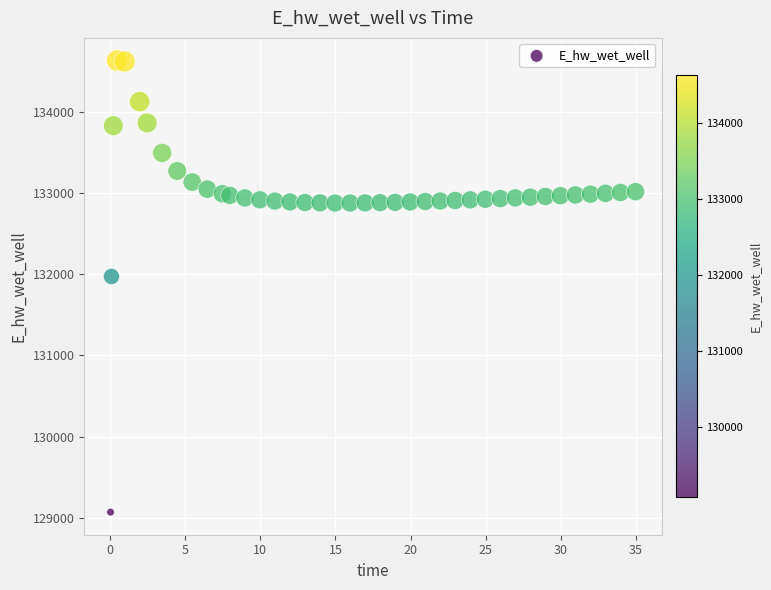

What Y value in the scatter plot is closest to 131849?

131970.0